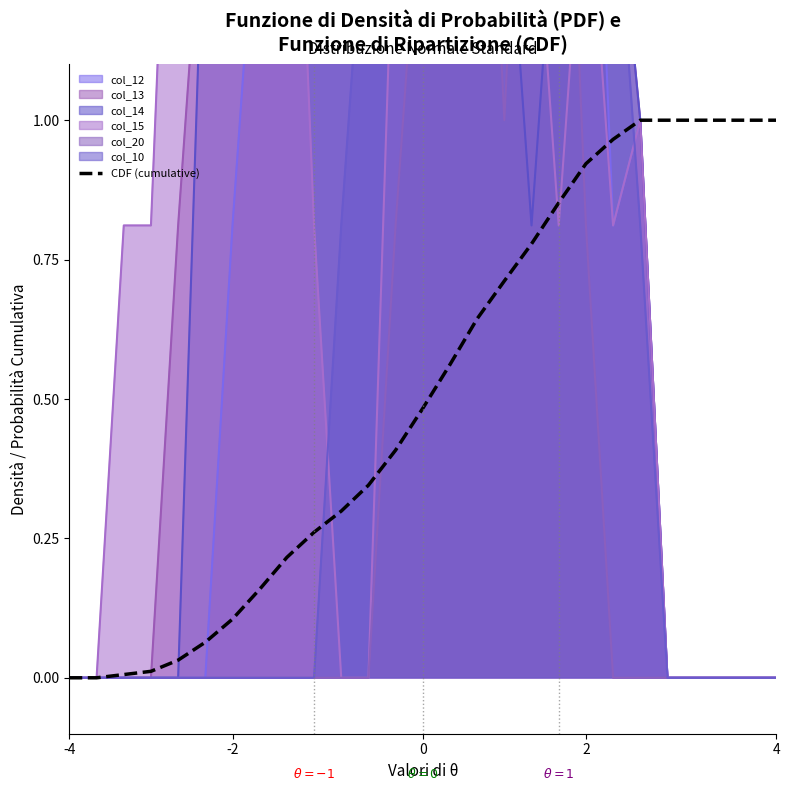

What is the maximum value shown in the chart?

1.0